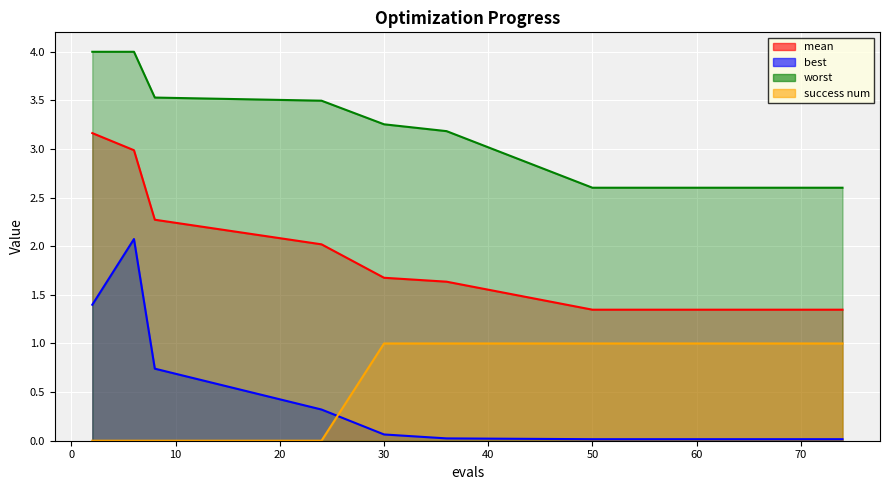

True or false: mean has more than 0 points higher than both neighbors.

False